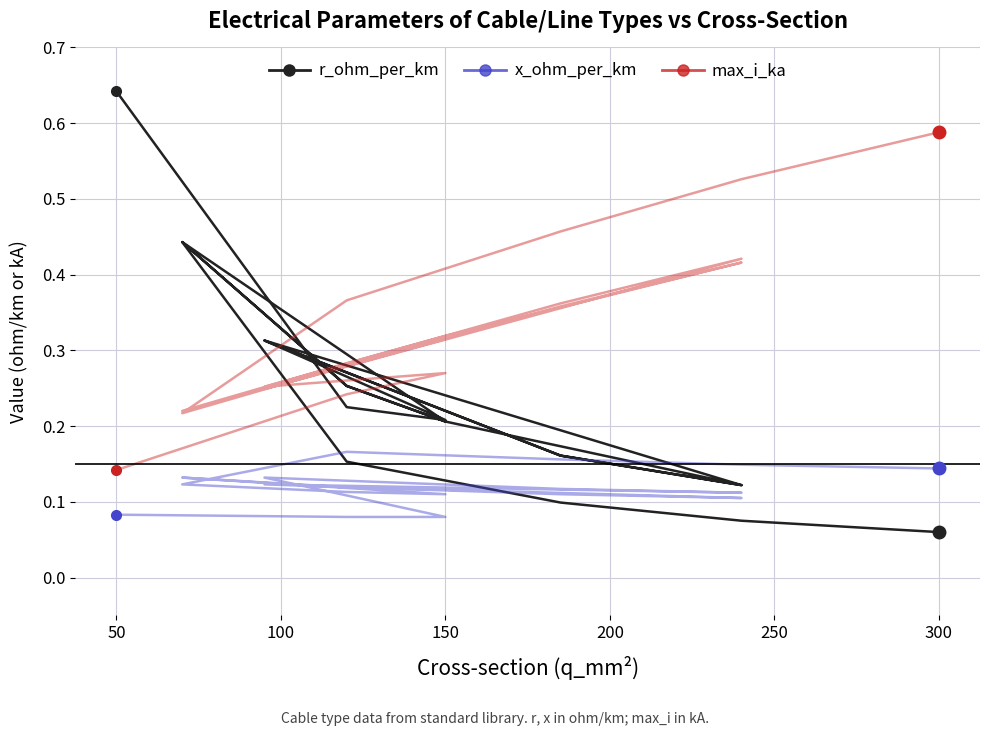

The value of r_ohm_per_km at 16 is 0.0. True or false?

False